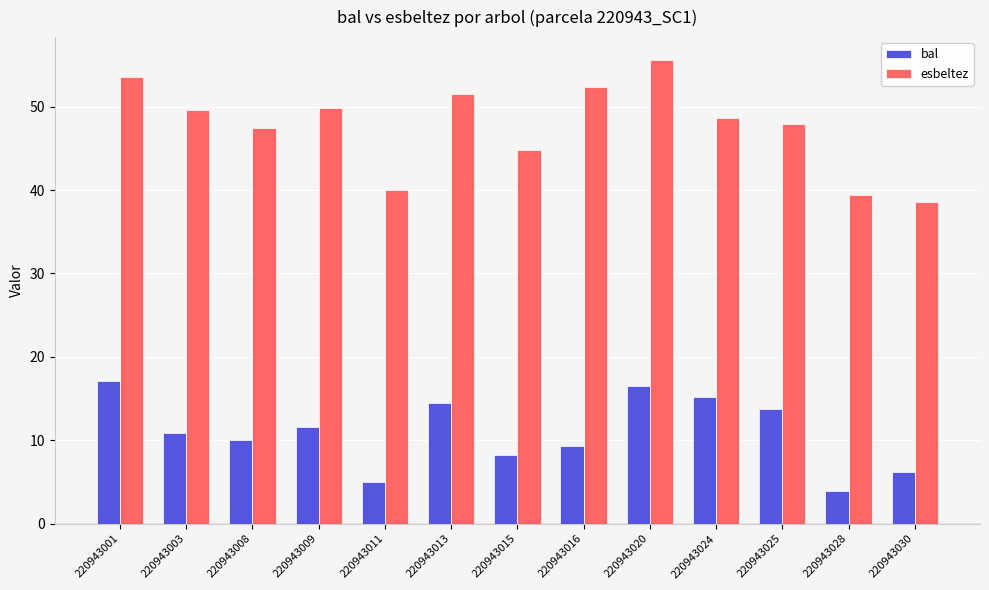

How many series are shown in this chart?

2